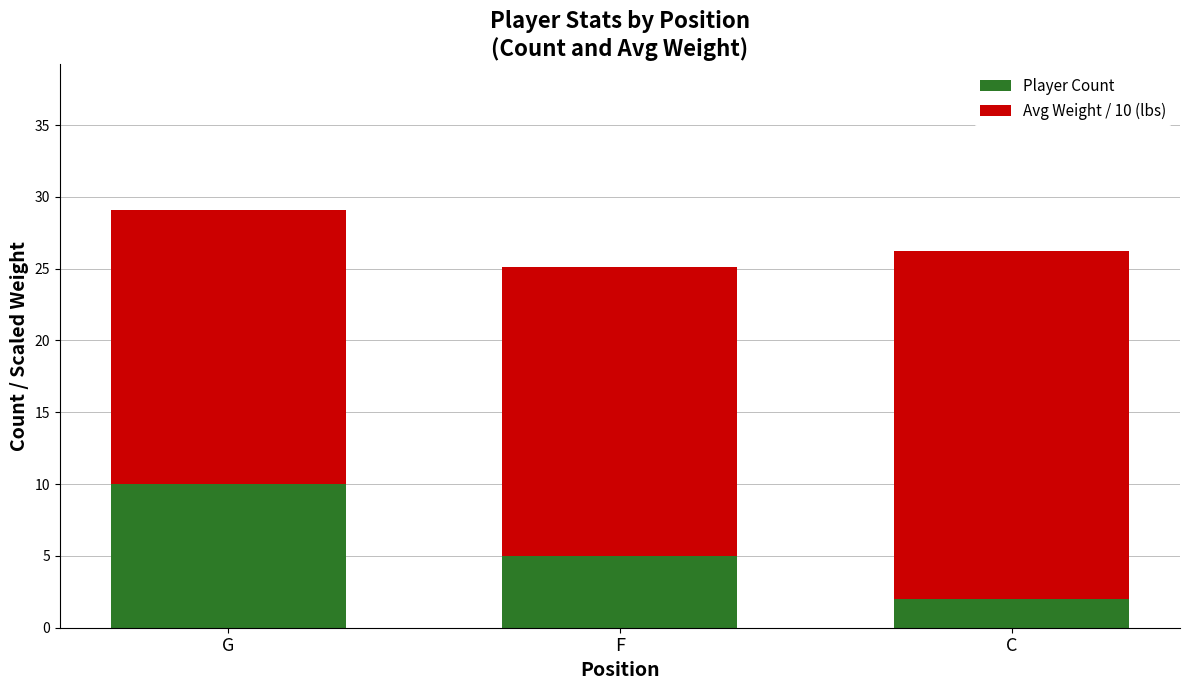

True or false: Player Count has a value of 2.0 at C.

True